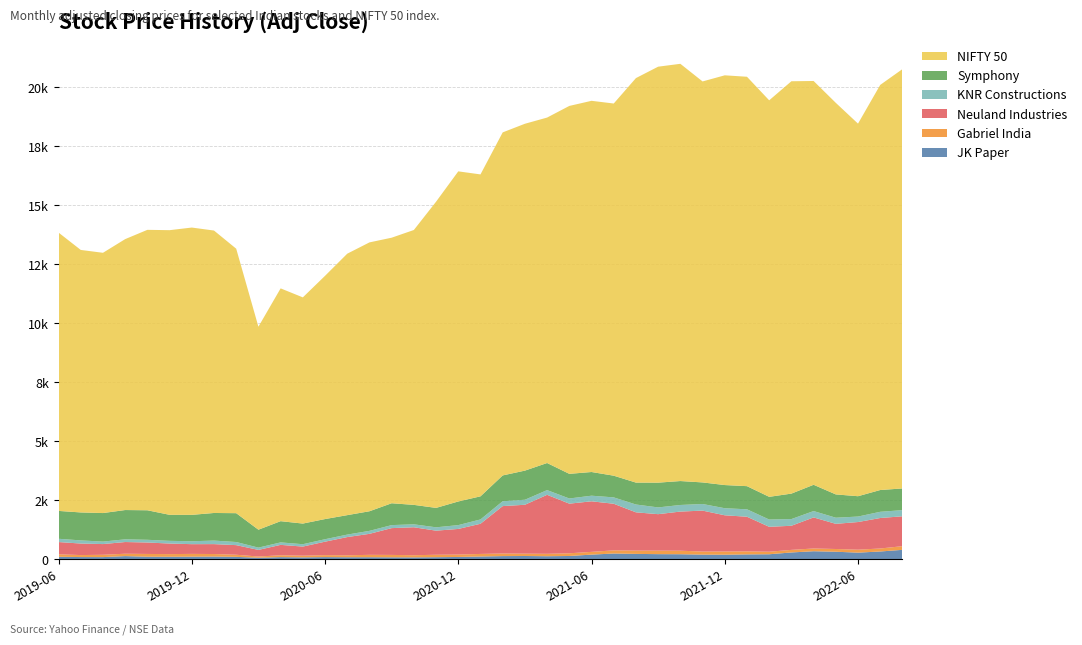

Reading right to left, extract all data points from this chart.

JK Paper: 2022-08=401.7	2022-07=332.1	2022-06=283.2	2022-05=322.0	2022-04=342.9	2022-03=291.1	2022-02=214.7	2022-01=208.9	2021-12=196.4	2021-11=199.3	2021-10=216.1	2021-09=219.6	2021-08=230.4	2021-07=246.1	2021-06=199.7	2021-05=141.6	2021-04=131.7	2021-03=141.2	2021-02=136.7	2021-01=120.0	2020-12=100.2	2020-11=90.9	2020-10=82.8	2020-09=85.4	2020-08=89.7	2020-07=88.7	2020-06=94.5	2020-05=83.2	2020-04=93.4	2020-03=67.7	2020-02=104.6	2020-01=116.9	2019-12=112.9	2019-11=108.7	2019-10=110.5	2019-09=136.4	2019-08=94.7	2019-07=96.5	2019-06=107.3
Gabriel India: 2022-08=155.4	2022-07=126.8	2022-06=125.8	2022-05=115.7	2022-04=116.8	2022-03=109.3	2022-02=107.9	2022-01=129.3	2021-12=135.9	2021-11=130.7	2021-10=149.7	2021-09=149.4	2021-08=140.3	2021-07=134.8	2021-06=116.2	2021-05=114.9	2021-04=102.7	2021-03=99.8	2021-02=110.8	2021-01=108.7	2020-12=102.1	2020-11=103.1	2020-10=90.9	2020-09=101.5	2020-08=100.8	2020-07=81.5	2020-06=82.7	2020-05=71.3	2020-04=78.9	2020-03=51.0	2020-02=90.1	2020-01=108.0	2019-12=117.4	2019-11=112.5	2019-10=117.4	2019-09=101.1	2019-08=97.9	2019-07=84.2	2019-06=106.0
Neuland Industries: 2022-08=1265.9	2022-07=1291.3	2022-06=1170.6	2022-05=1065.7	2022-04=1315.4	2022-03=1021.3	2022-02=1054.6	2022-01=1466.1	2021-12=1533.3	2021-11=1733.4	2021-10=1657.1	2021-09=1543.9	2021-08=1620.0	2021-07=1973.0	2021-06=2141.7	2021-05=2101.4	2021-04=2498.2	2021-03=2070.1	2021-02=2007.5	2021-01=1277.5	2020-12=1085.3	2020-11=1020.2	2020-10=1184.3	2020-09=1135.3	2020-08=889.4	2020-07=772.6	2020-06=570.2	2020-05=386.0	2020-04=440.2	2020-03=279.9	2020-02=406.6	2020-01=419.7	2019-12=411.8	2019-11=447.2	2019-10=484.8	2019-09=495.5	2019-08=453.7	2019-07=488.3	2019-06=518.5
KNR Constructions: 2022-08=260.3	2022-07=263.1	2022-06=232.6	2022-05=259.5	2022-04=269.8	2022-03=283.6	2022-02=309.0	2022-01=314.7	2021-12=299.3	2021-11=280.7	2021-10=279.3	2021-09=285.9	2021-08=331.5	2021-07=270.1	2021-06=237.9	2021-05=219.1	2021-04=199.5	2021-03=212.8	2021-02=206.0	2021-01=183.9	2020-12=161.7	2020-11=142.2	2020-10=124.8	2020-09=127.8	2020-08=126.2	2020-07=105.0	2020-06=104.4	2020-05=100.1	2020-04=104.9	2020-03=97.8	2020-02=132.0	2020-01=149.9	2019-12=124.1	2019-11=114.7	2019-10=115.2	2019-09=114.8	2019-08=105.3	2019-07=133.2	2019-06=139.0
Symphony: 2022-08=919.5	2022-07=922.2	2022-06=861.1	2022-05=986.6	2022-04=1112.6	2022-03=1078.4	2022-02=960.8	2022-01=980.3	2021-12=981.1	2021-11=913.4	2021-10=1013.6	2021-09=1048.8	2021-08=928.2	2021-07=918.5	2021-06=1003.2	2021-05=1043.8	2021-04=1147.5	2021-03=1233.6	2021-02=1092.8	2021-01=978.3	2020-12=1001.2	2020-11=822.5	2020-10=823.8	2020-09=925.2	2020-08=830.2	2020-07=823.8	2020-06=853.7	2020-05=874.3	2020-04=898.8	2020-03=758.7	2020-02=1221.4	2020-01=1168.8	2019-12=1117.5	2019-11=1102.2	2019-10=1250.0	2019-09=1240.1	2019-08=1208.4	2019-07=1184.0	2019-06=1179.8
NIFTY 50: 2022-08=17759.3	2022-07=17158.2	2022-06=15780.2	2022-05=16584.6	2022-04=17102.6	2022-03=17464.8	2022-02=16793.9	2022-01=17339.8	2021-12=17354.1	2021-11=16983.2	2021-10=17671.7	2021-09=17618.2	2021-08=17132.2	2021-07=15763.0	2021-06=15721.5	2021-05=15582.8	2021-04=14631.1	2021-03=14690.7	2021-02=14529.2	2021-01=13634.6	2020-12=13981.8	2020-11=12969.0	2020-10=11642.4	2020-09=11247.5	2020-08=11387.5	2020-07=11073.5	2020-06=10302.1	2020-05=9580.3	2020-04=9859.9	2020-03=8597.8	2020-02=11201.8	2020-01=11962.1	2019-12=12168.5	2019-11=12056.0	2019-10=11877.5	2019-09=11474.5	2019-08=11023.2	2019-07=11118.0	2019-06=11788.8